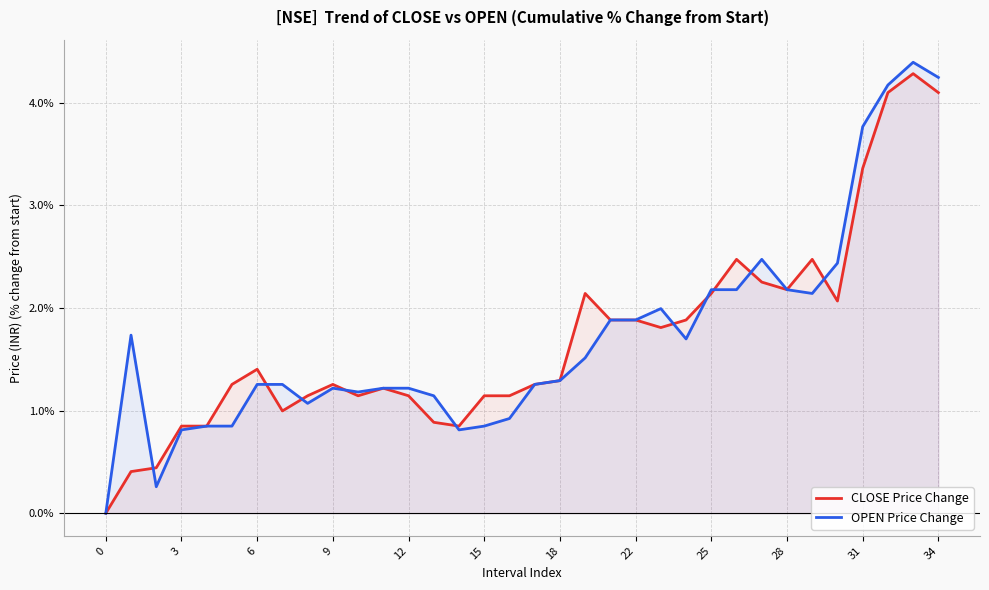

What is the maximum value shown in the chart?

4.4